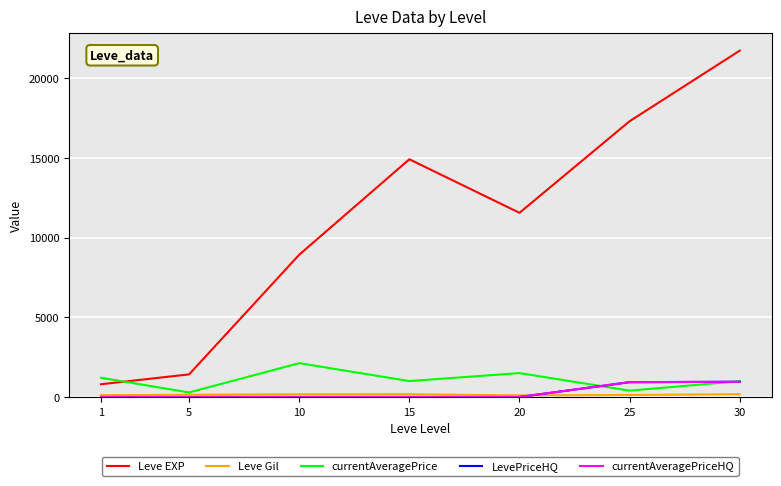

Does the chart display data point markers on the line(s)?

No